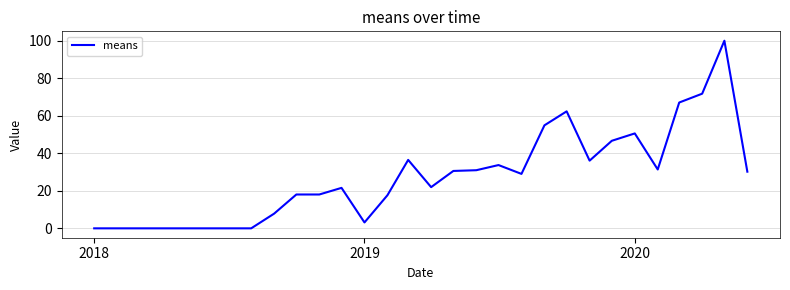

What is the difference between the maximum and minimum values?

100.0